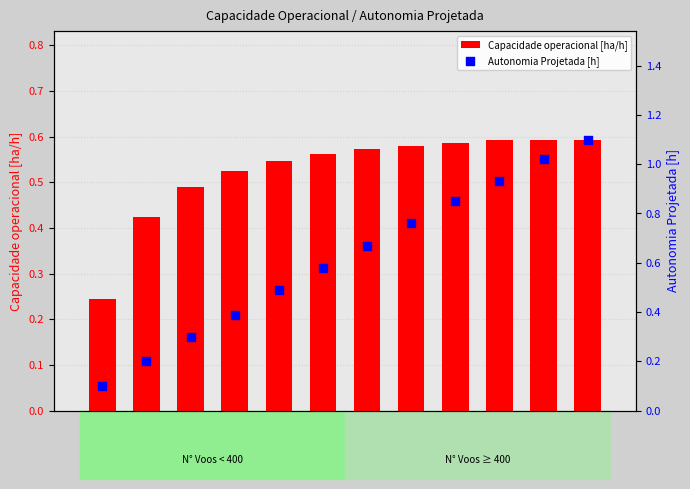

Which series has the widest spread of Y values?

Autonomia Projetada [h]